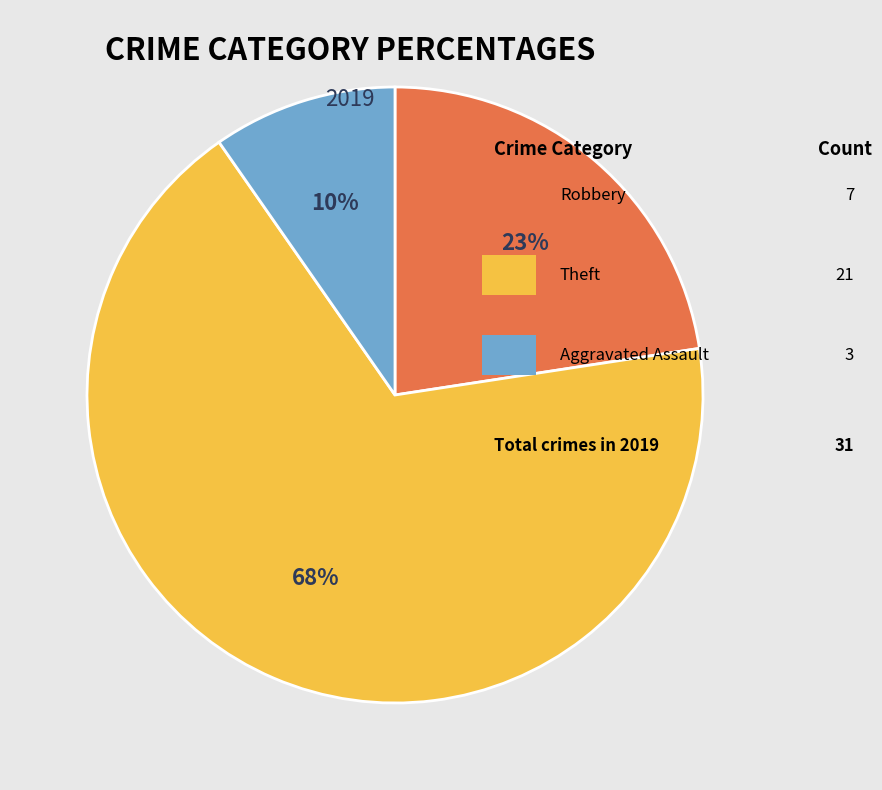

Is there a majority slice in this chart?

Yes